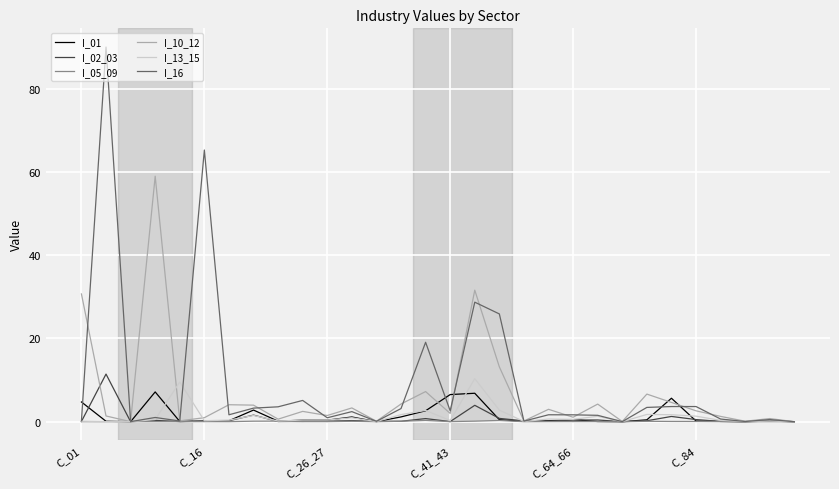

Which series has the widest spread of values?

I_16